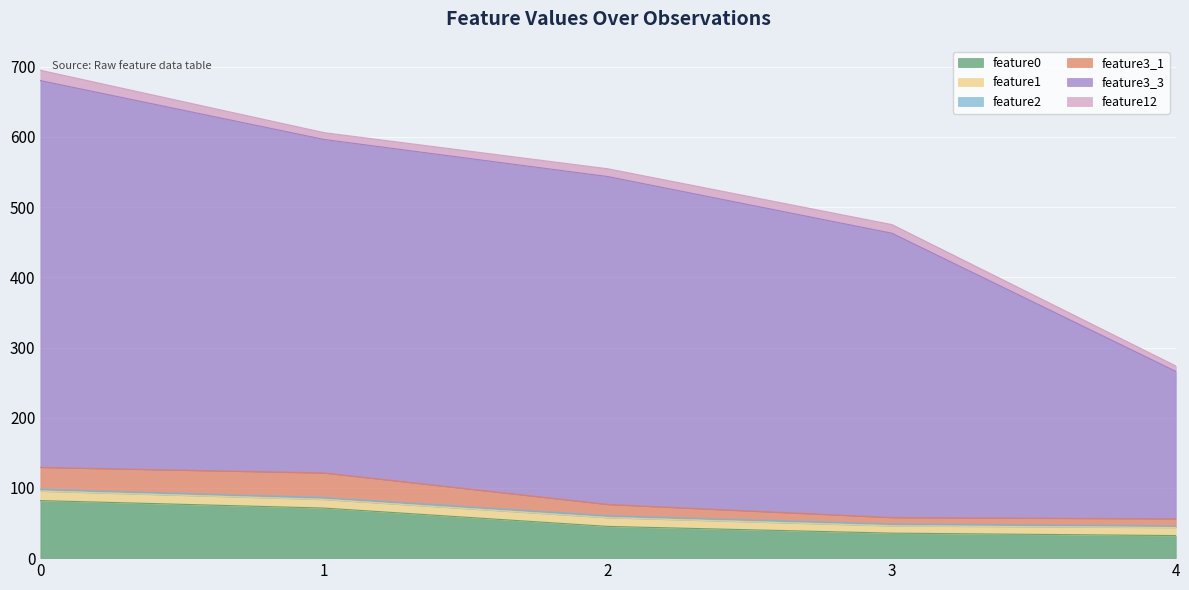

How many data points in feature1 are above 12?

3